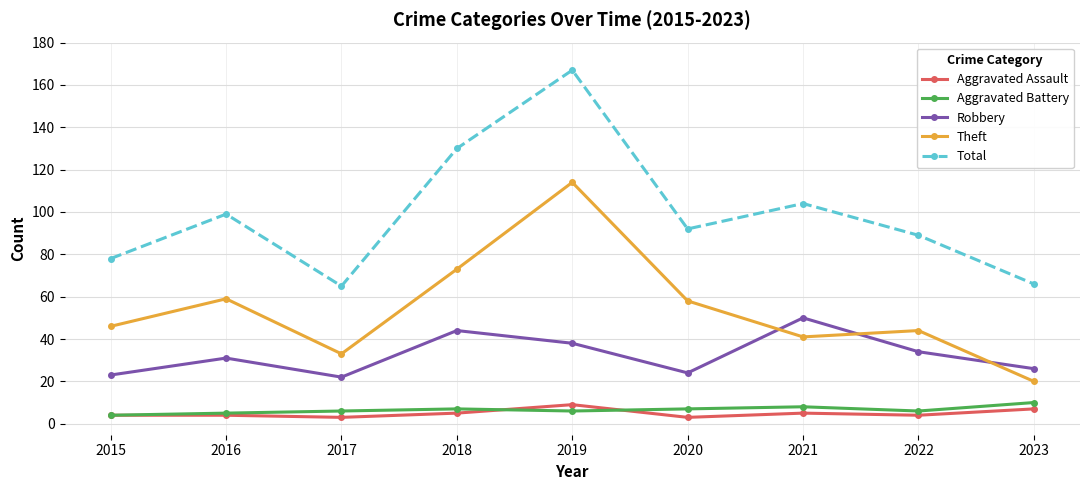

What is the maximum value shown in the chart?

167